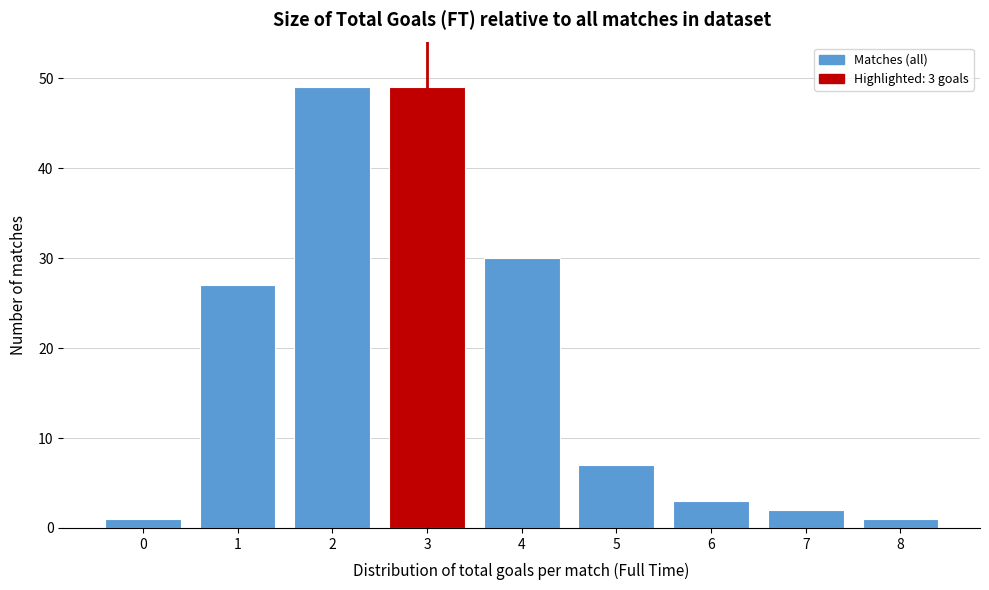

Reading left to right, what are all the values shown in this chart?

1	27	49	49	30	7	3	2	1